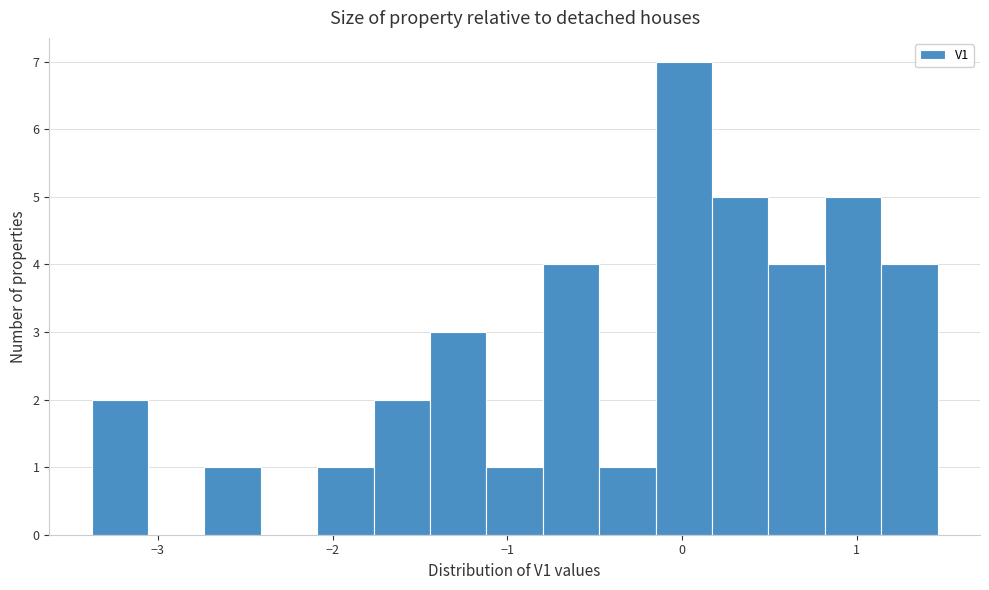

Around what value on the x-axis is the tallest bar? Give the approximate position of its centre, as read against the axis.

0.0